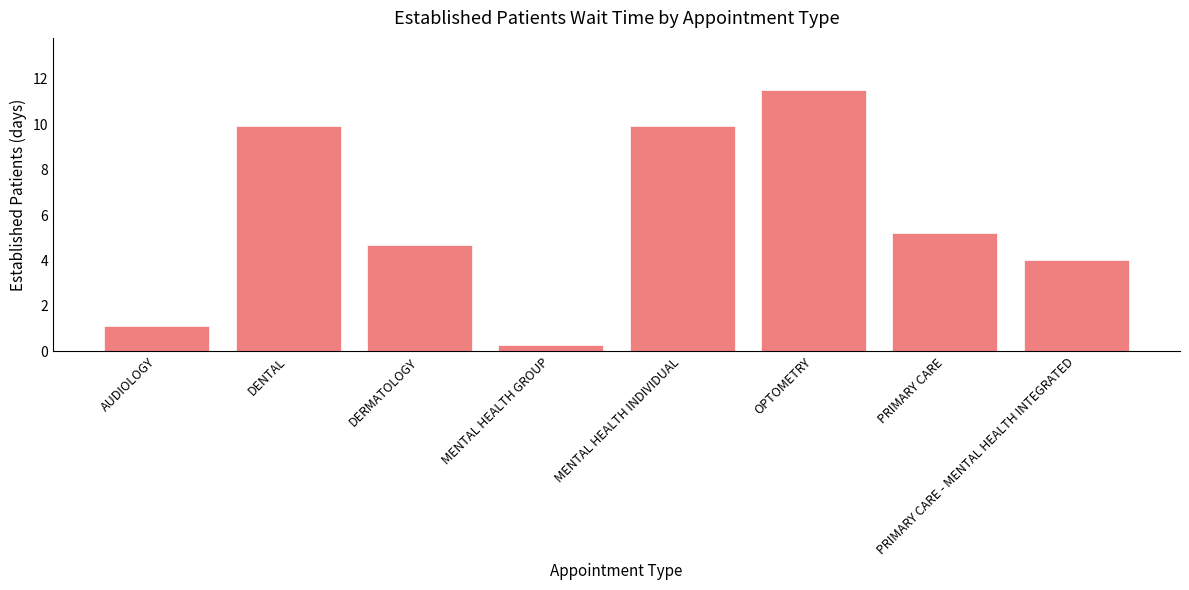

What value does the data have at MENTAL HEALTH GROUP?

0.3